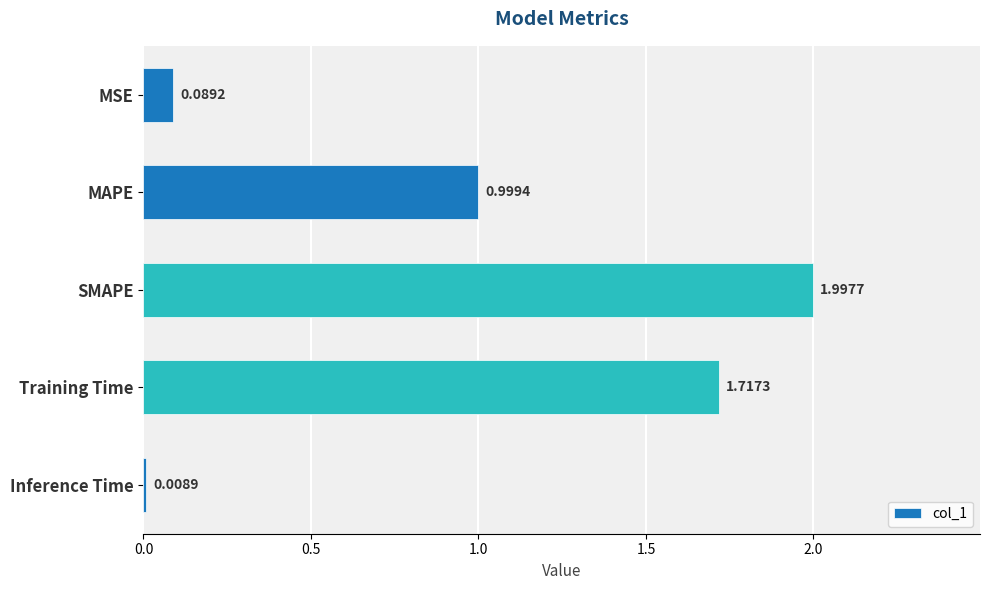

What is the difference between the maximum and minimum values?

2.0